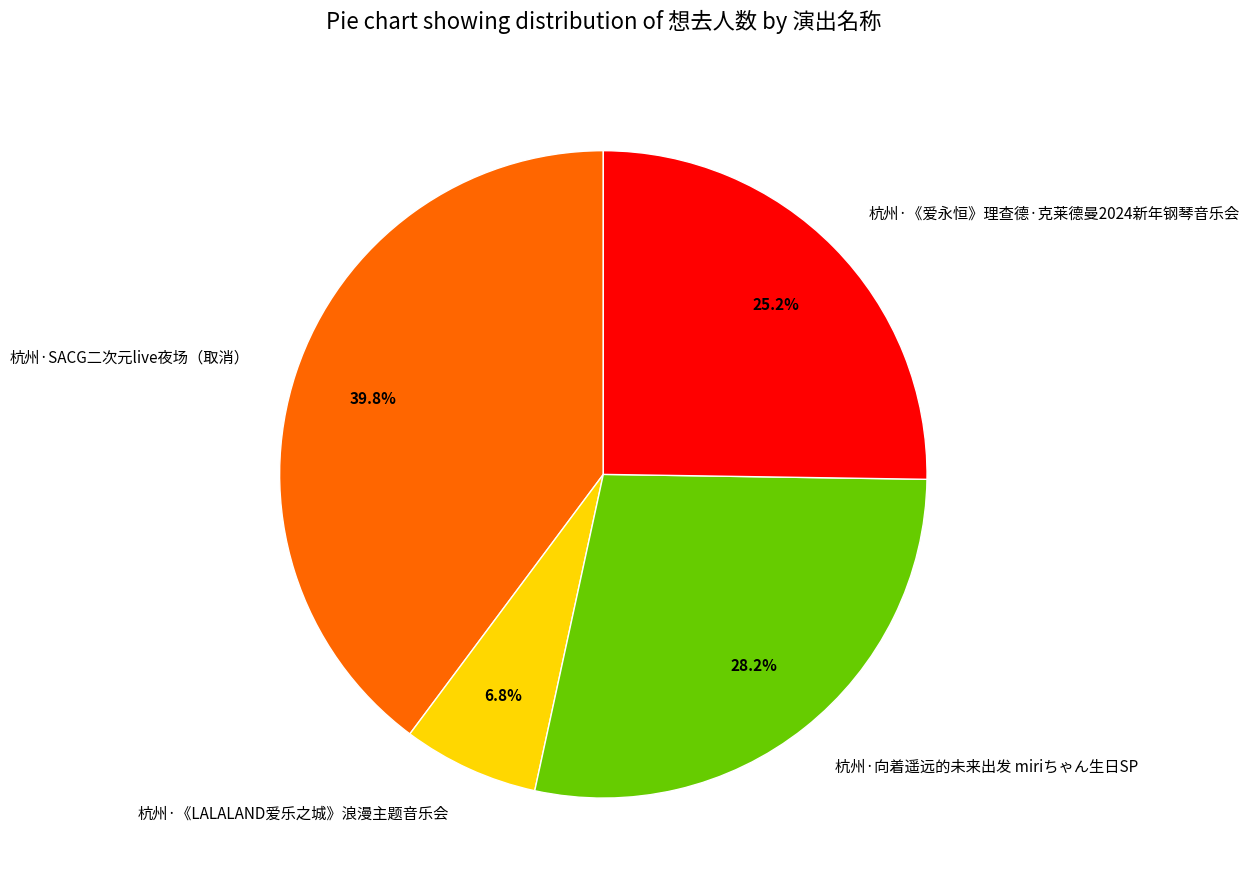

The 杭州·《LALALAND爱乐之城》浪漫主题音乐会 slice represents 7% of the pie. True or false?

True